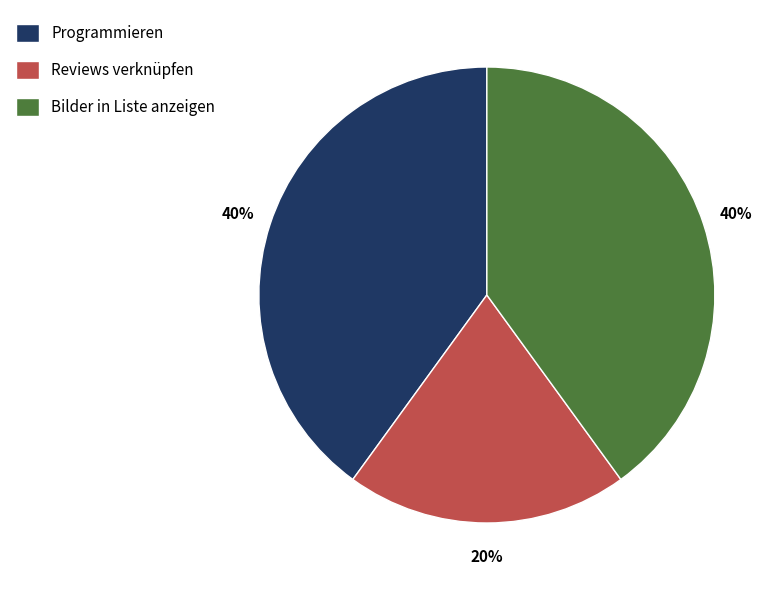

To the nearest percent, what is the average slice percentage?

33%